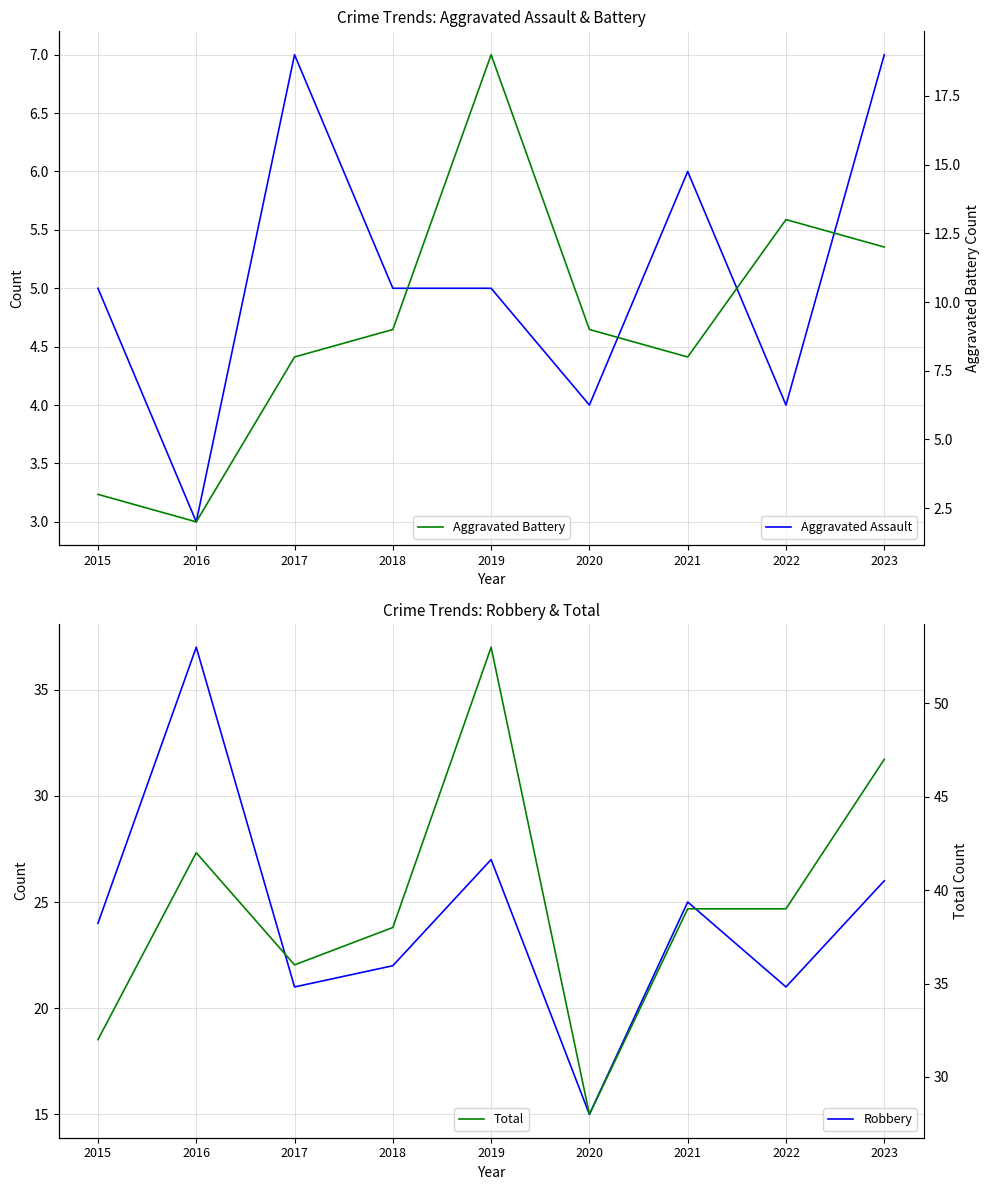

What is the total value across all series at 2019?

104